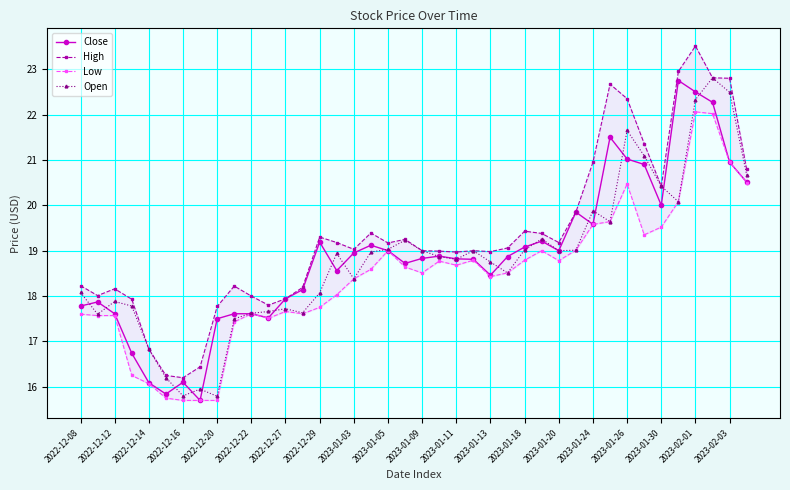

What is the highest value of the Close series?

22.8